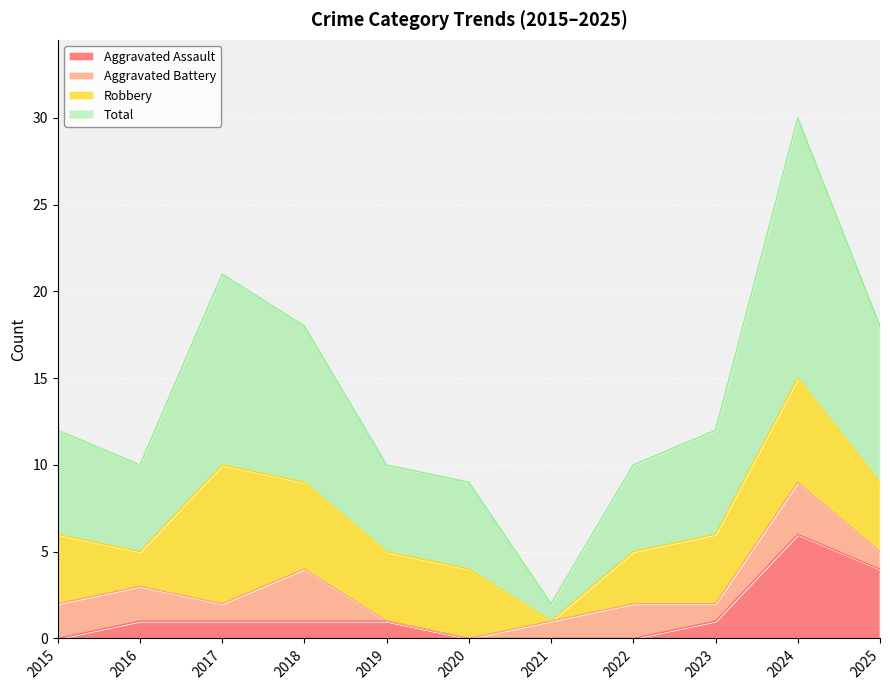

True or false: Aggravated Assault has a value of 0 at 2021.

True